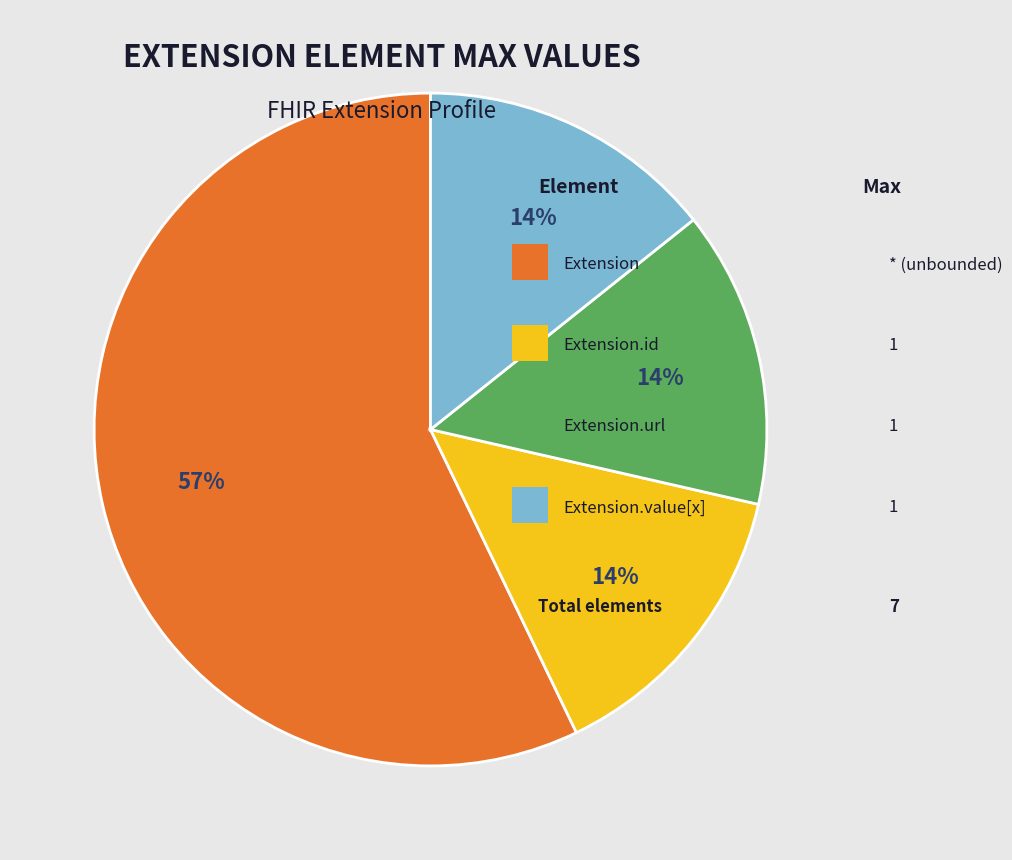

To the nearest percent, what is the average slice percentage?

25%